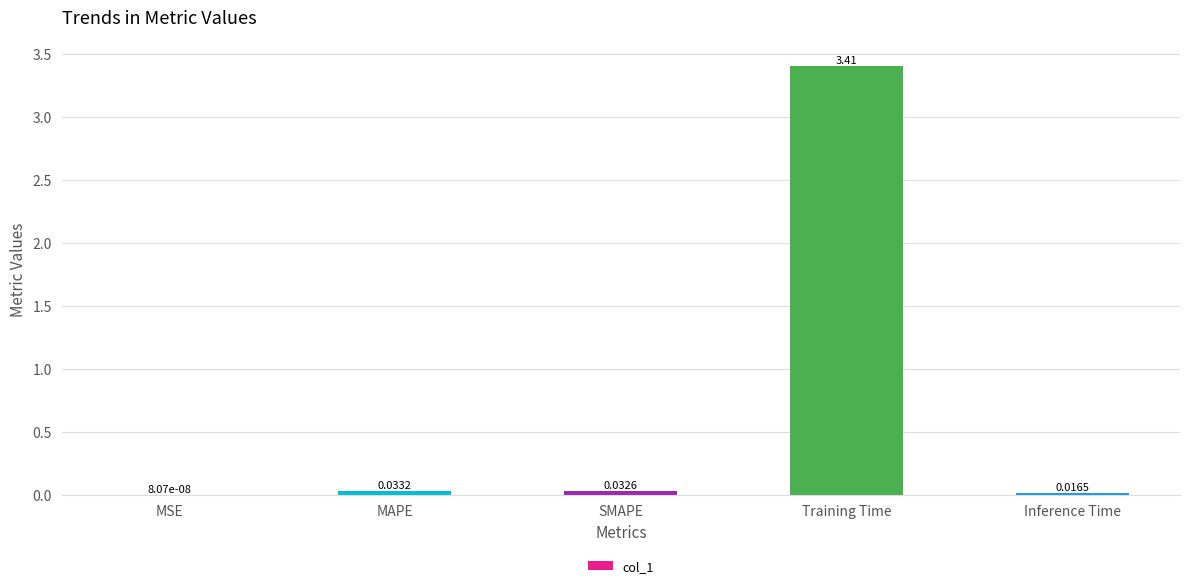

Are the bars grouped side by side (vs. stacked)?

No